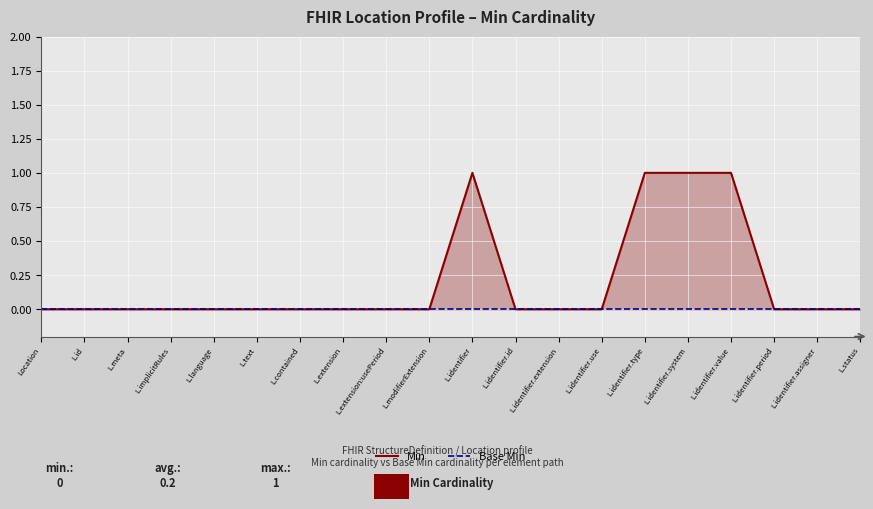

Rank the series by their maximum value, from lowest to highest.

Base Min, Min